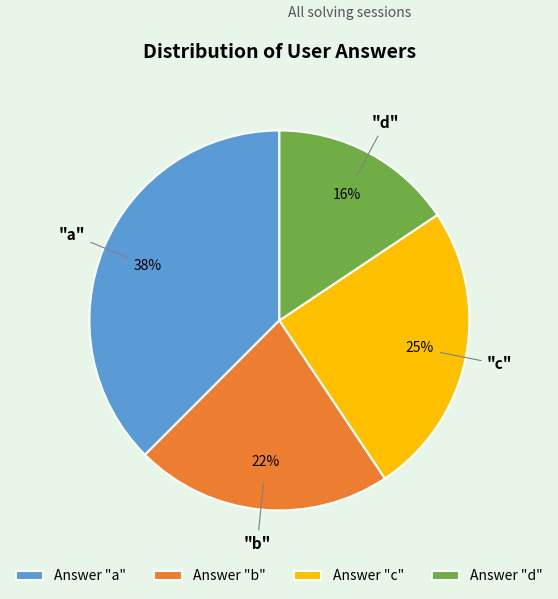

What percentage is the Answer "c" slice, to the nearest percent?

25%